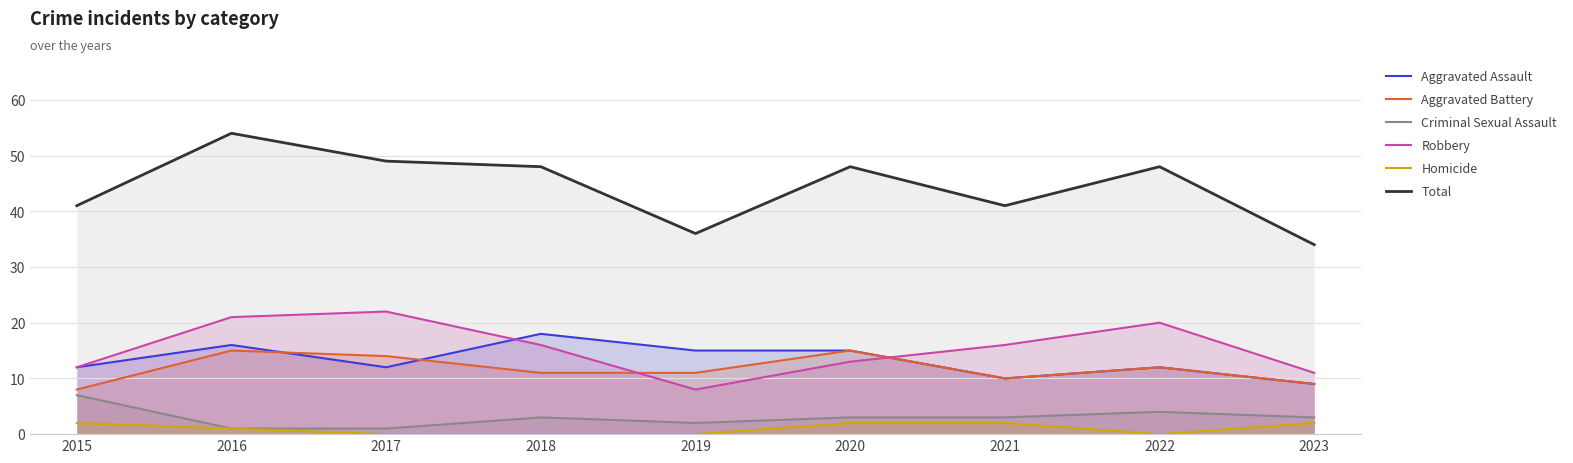

Which series changed the most between 2015 and 2019?

Criminal Sexual Assault